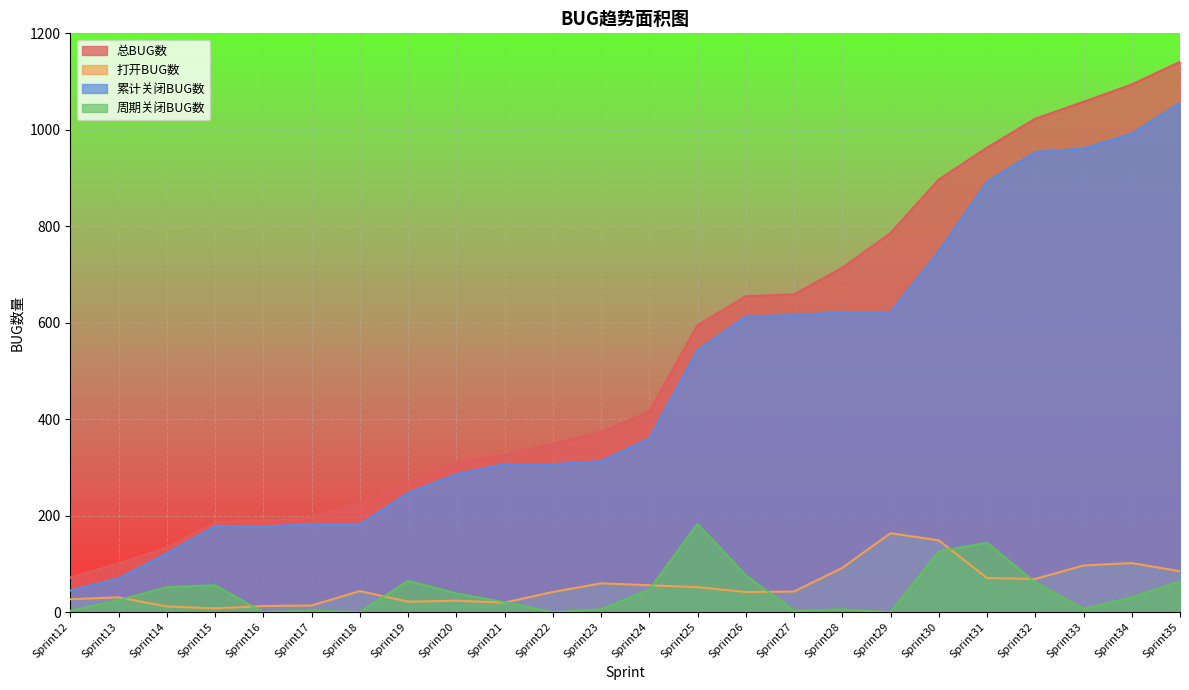

Which series has the largest range (max minus min)?

总BUG数